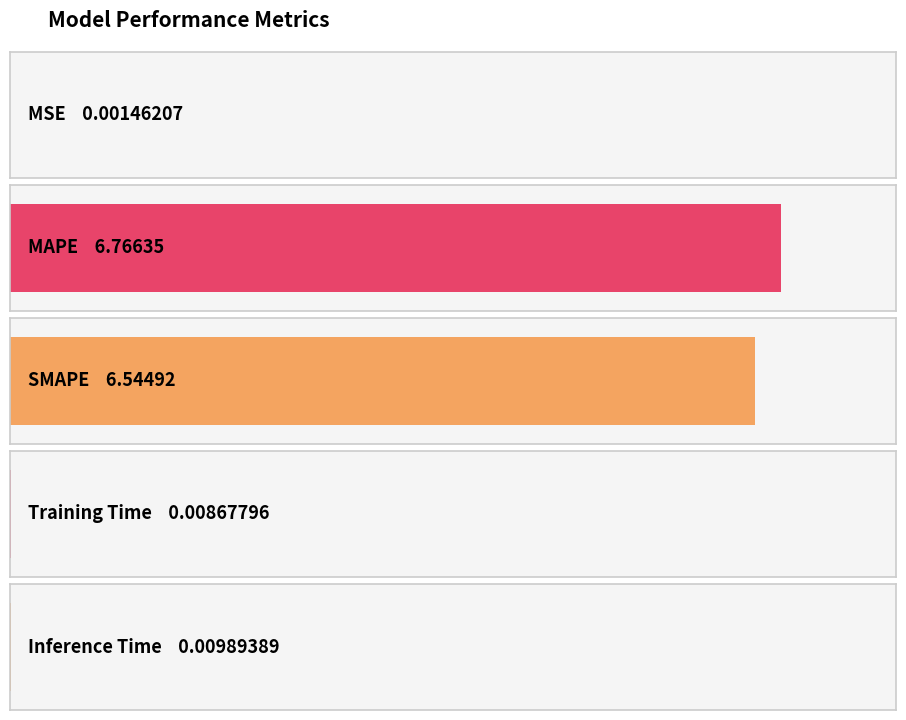

What is the value of the 2nd bar from the left?

6.8